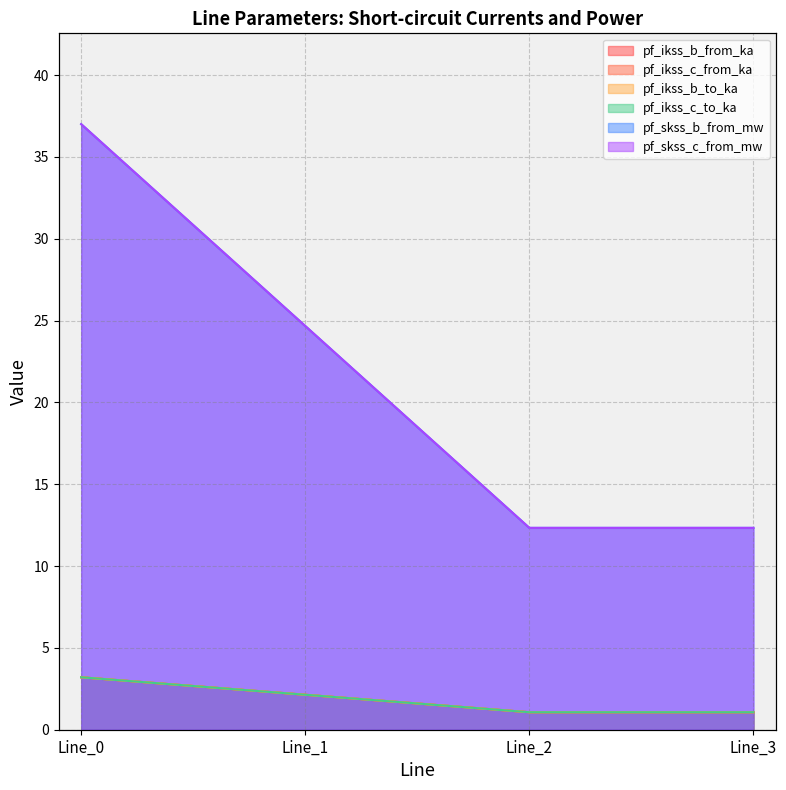

After their last crossing, which series has the higher values: pf_ikss_b_to_ka or pf_skss_c_from_mw?

pf_ikss_b_to_ka